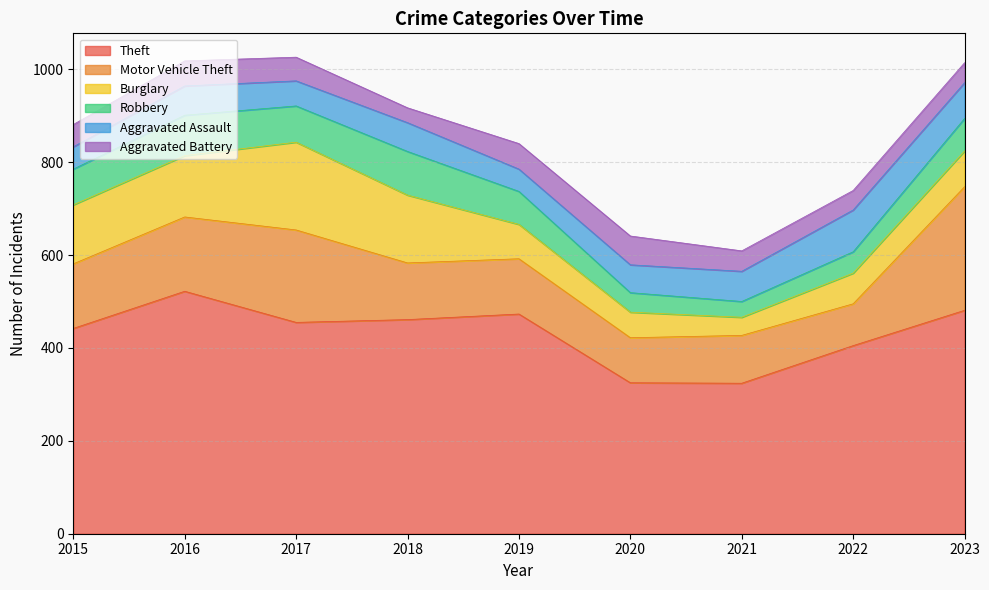

True or false: Theft and Burglary intersect in this chart.

False